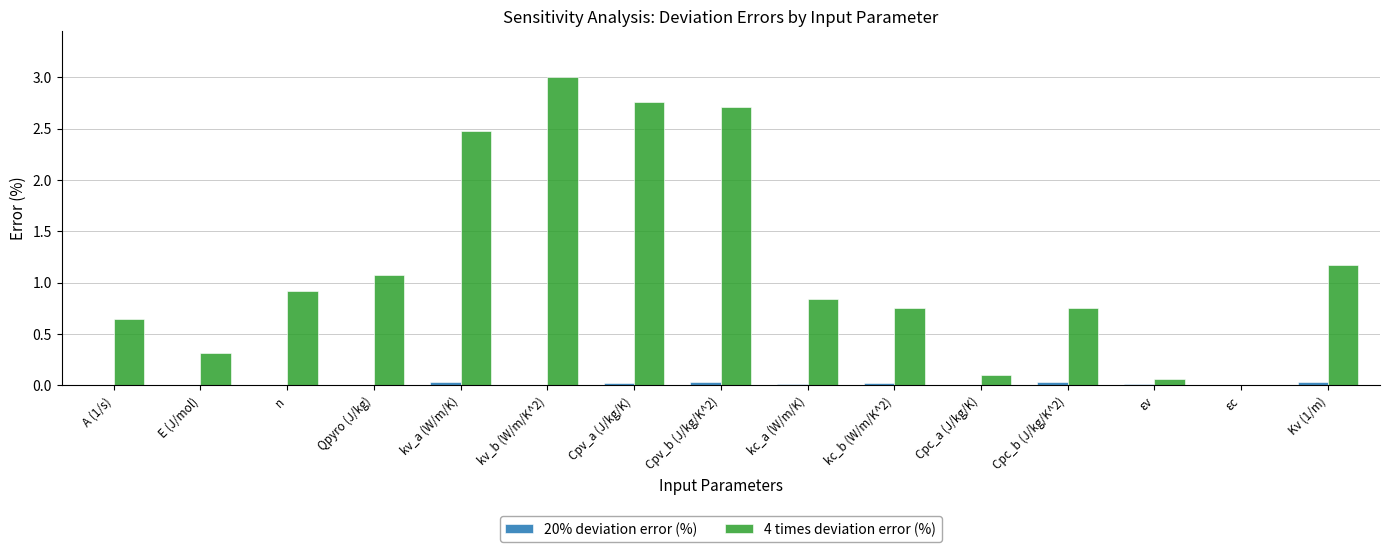

The value of 4 times deviation error (%) at Cpv_b (J/kg/K^2) is 2.7. True or false?

True